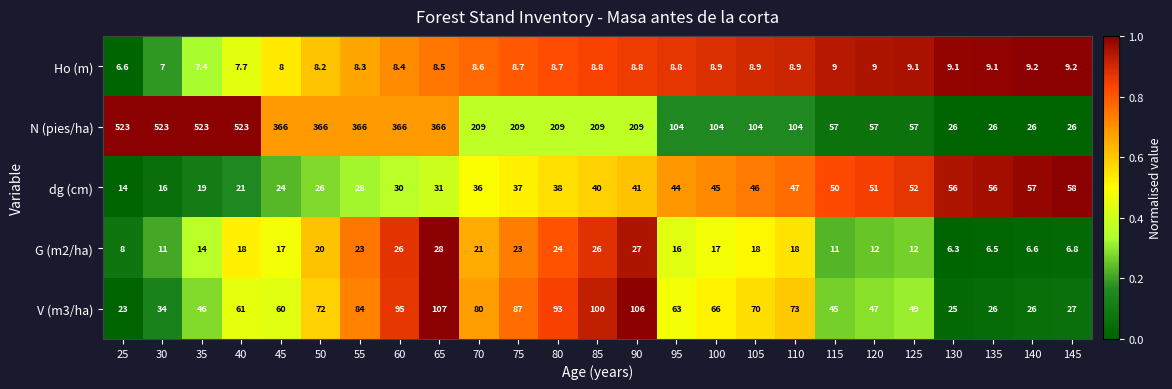

What is the sum of the V (m3/ha) values at 85 and 140?

126.0